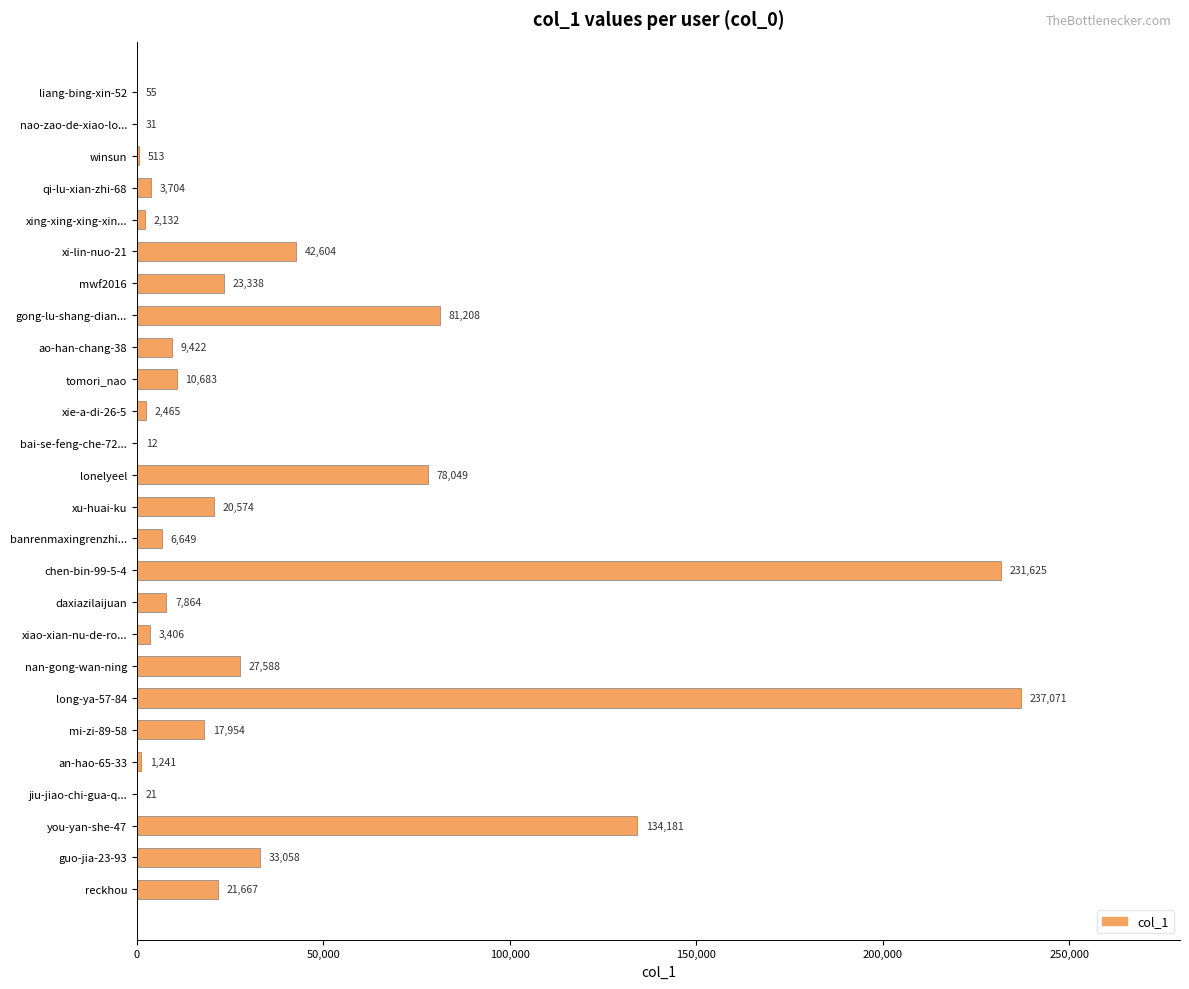

What is the greatest value displayed?

237071